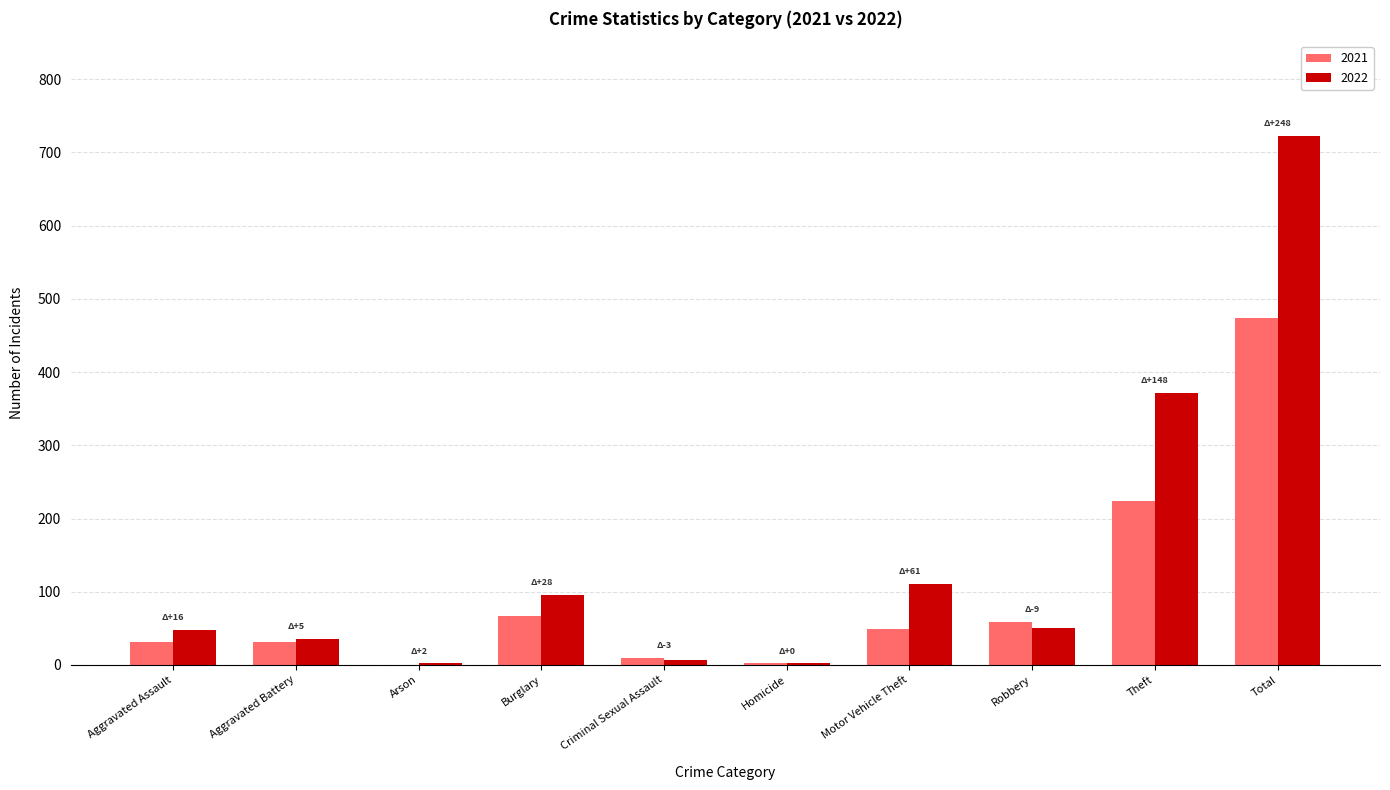

What is the difference between the 2021 values at Criminal Sexual Assault and Burglary?

57